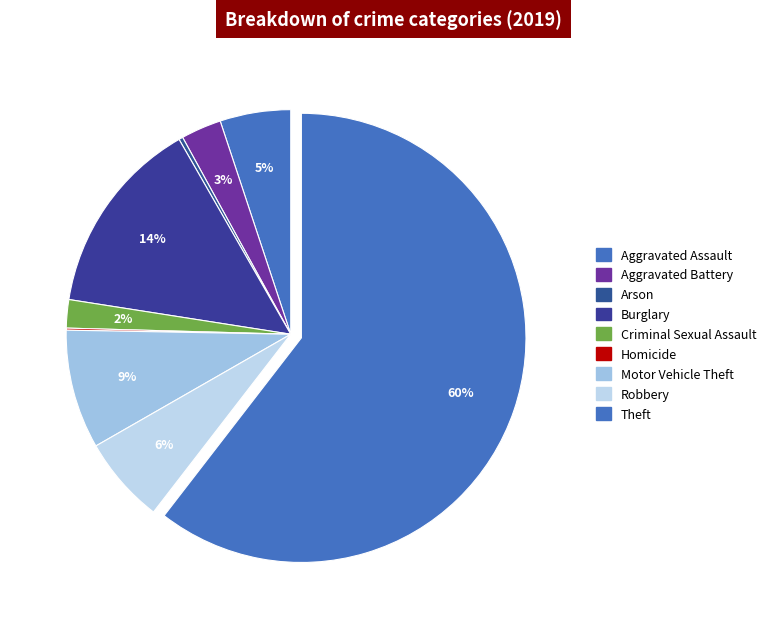

Between Aggravated Assault and Homicide, which is larger?

Aggravated Assault